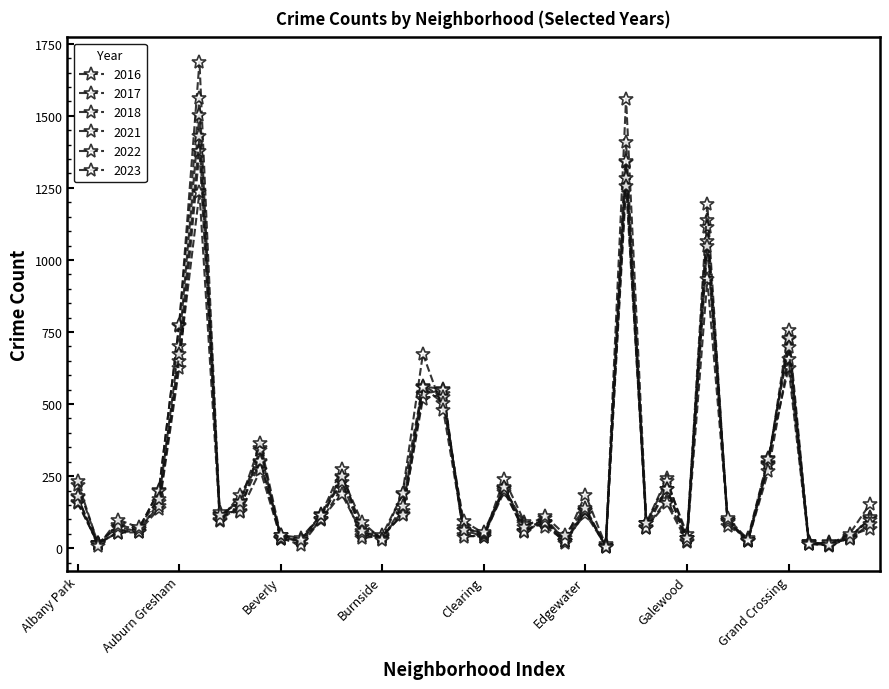

True or false: 2016 has more than 2 points higher than both neighbors.

True